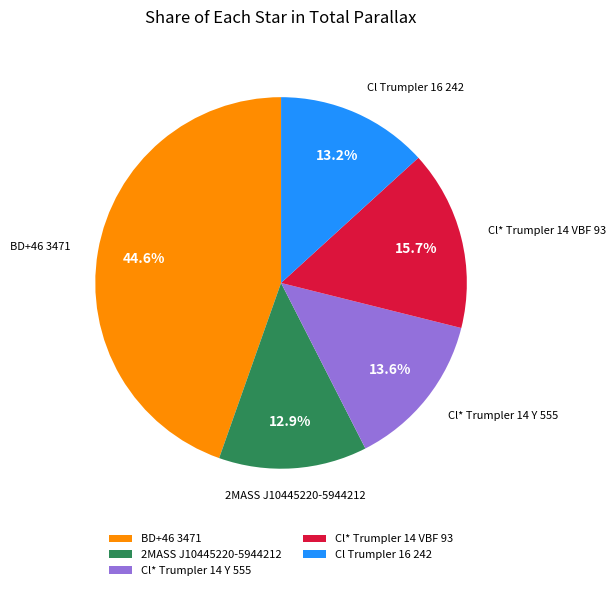

To the nearest percent, what is the combined percentage of 2MASS J10445220-5944212 and Cl* Trumpler 14 VBF 93?

29%